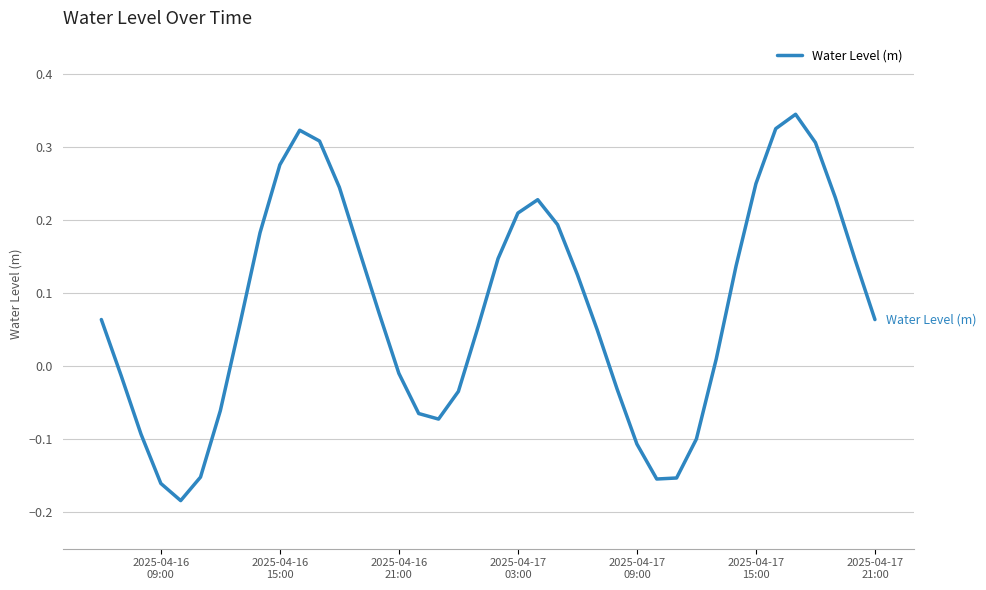

How many interior local peaks (higher than both neighbors) does the data have?

3